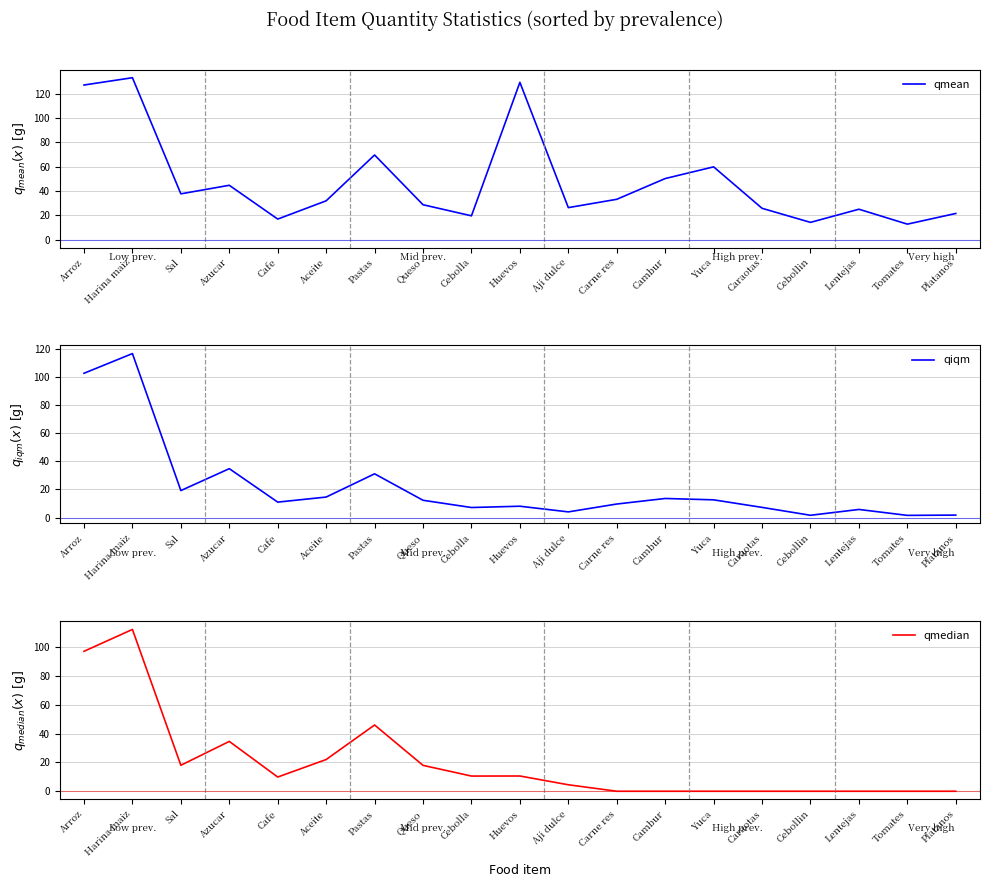

At which category is the sum across all series the highest?

Harina maiz